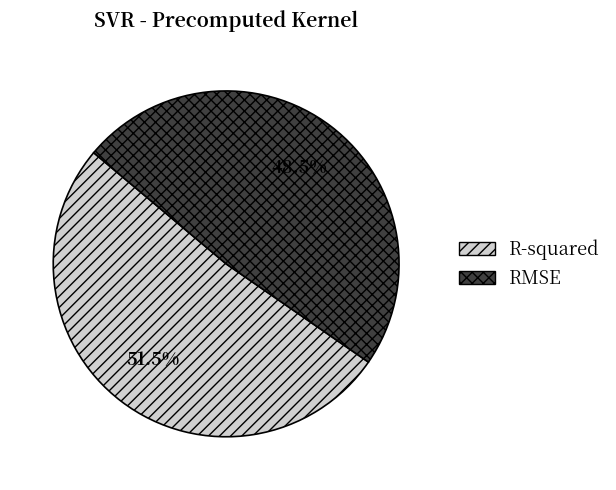

How many segments does this pie chart have?

2